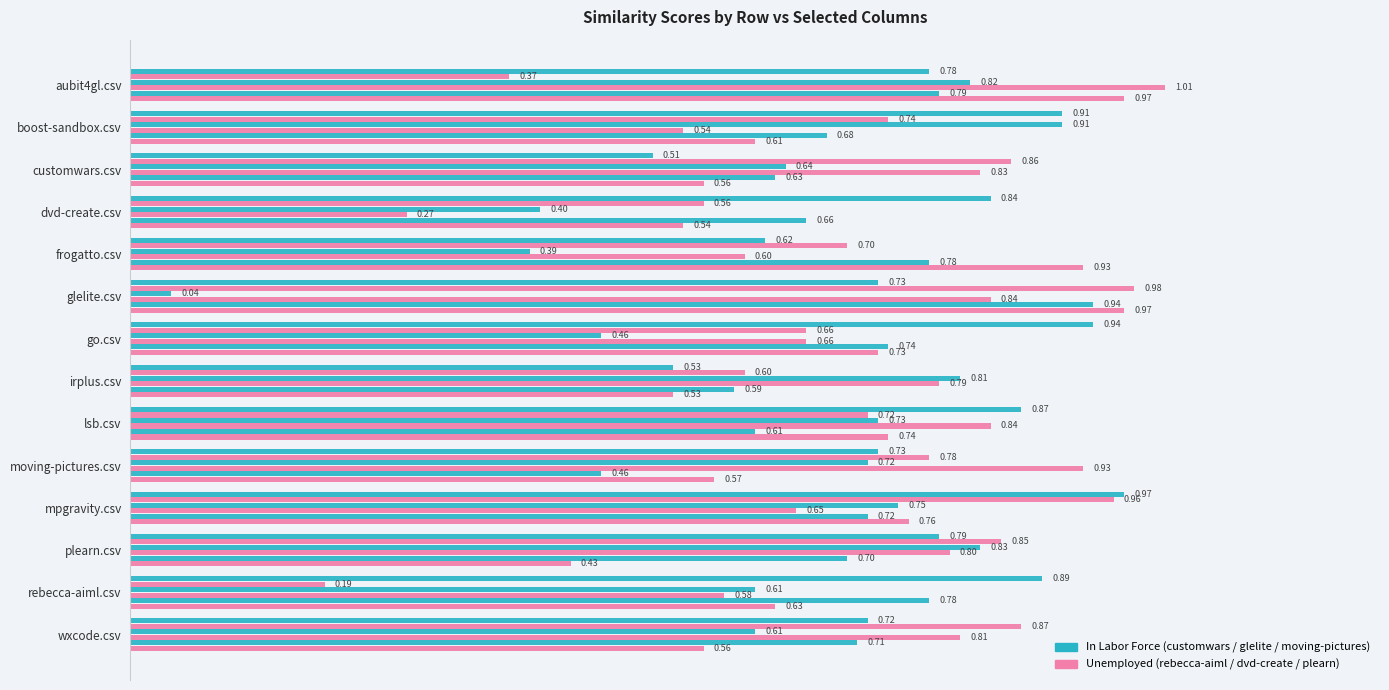

What is the value of the customwars.csv bar at the 1st from the left?

0.8